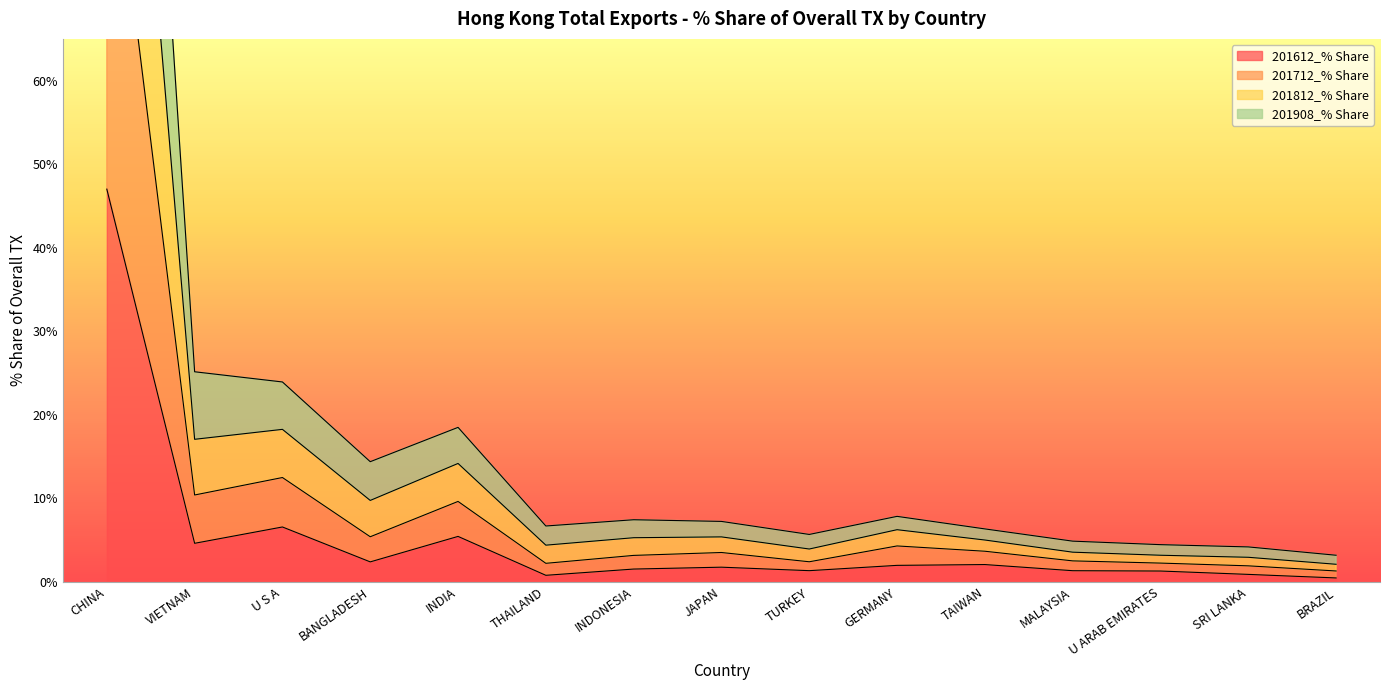

Which series has the largest range (max minus min)?

201812_% Share